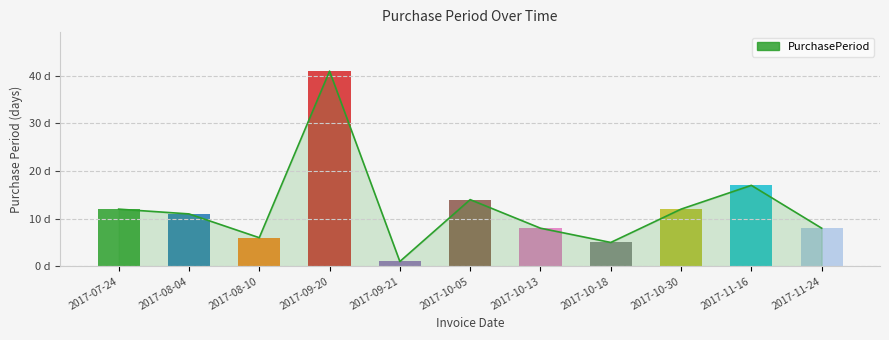

What is the difference between the second highest and second lowest values?

12